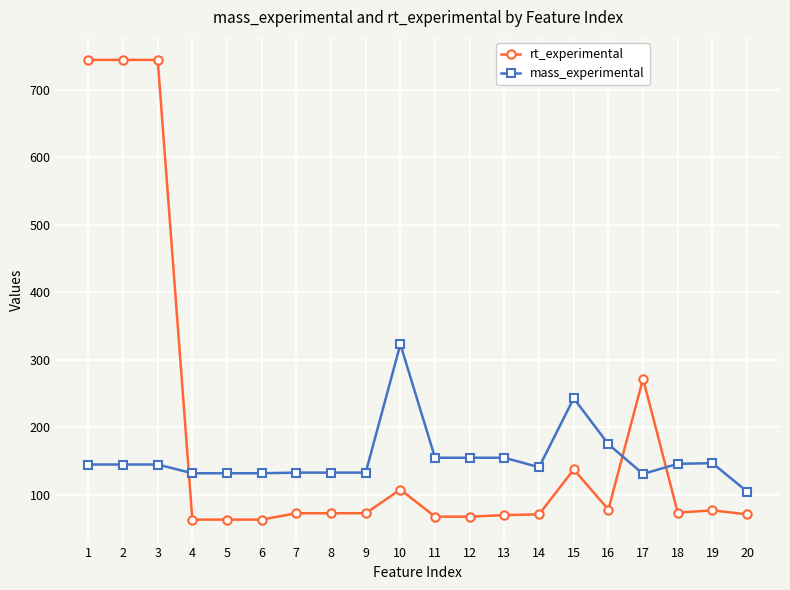

True or false: mass_experimental has a value of 225.7 at 6.

False